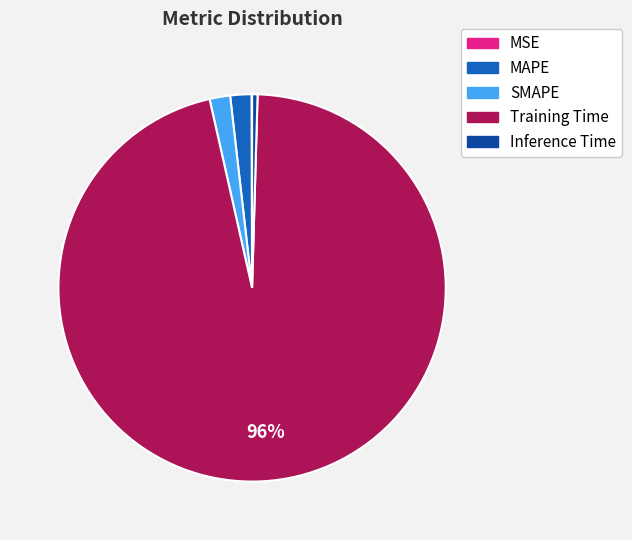

Combined, do Training Time and Inference Time account for over 50%?

Yes